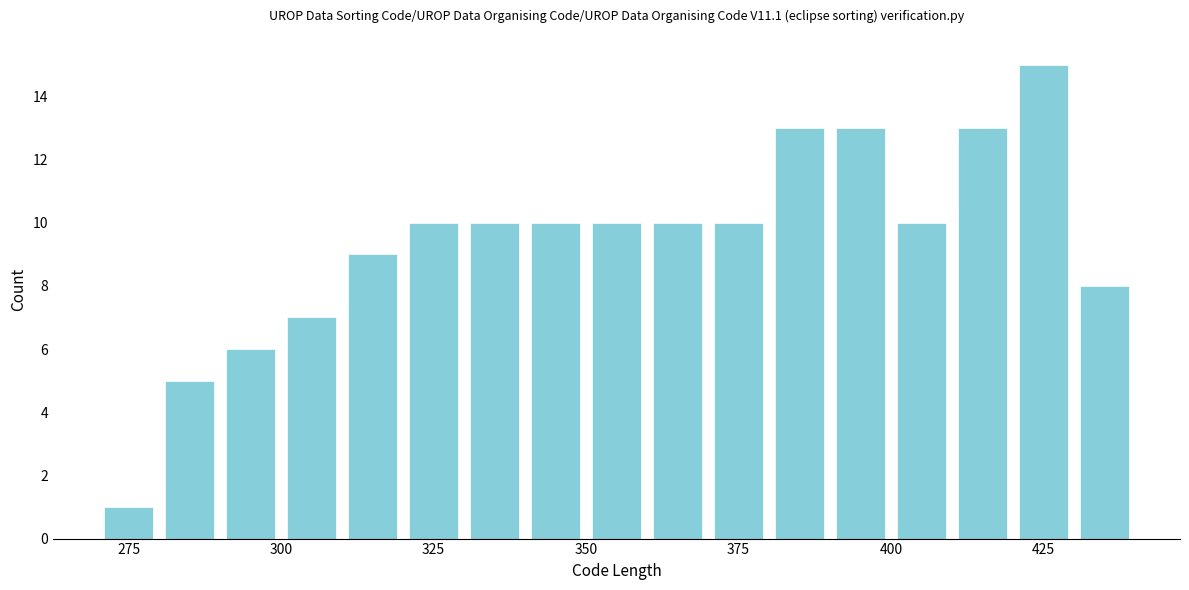

Read against the x-axis, roughly where is the centre of the tallest bar?

425